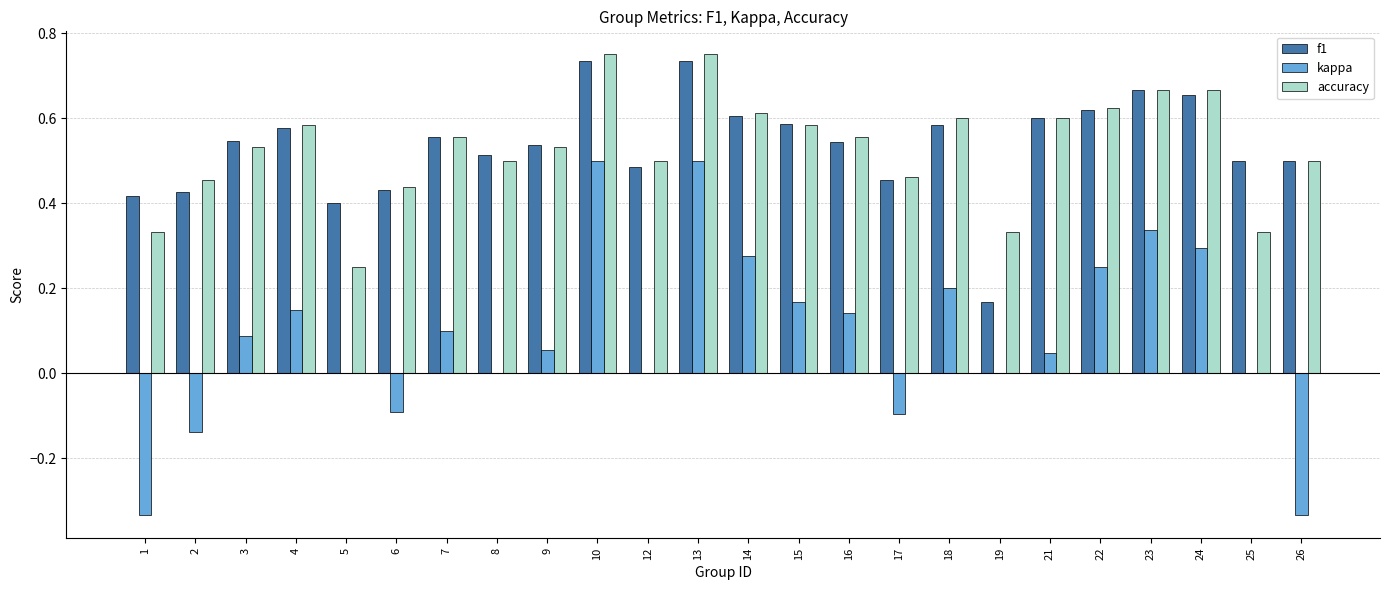

Are the bars grouped side by side (vs. stacked)?

Yes